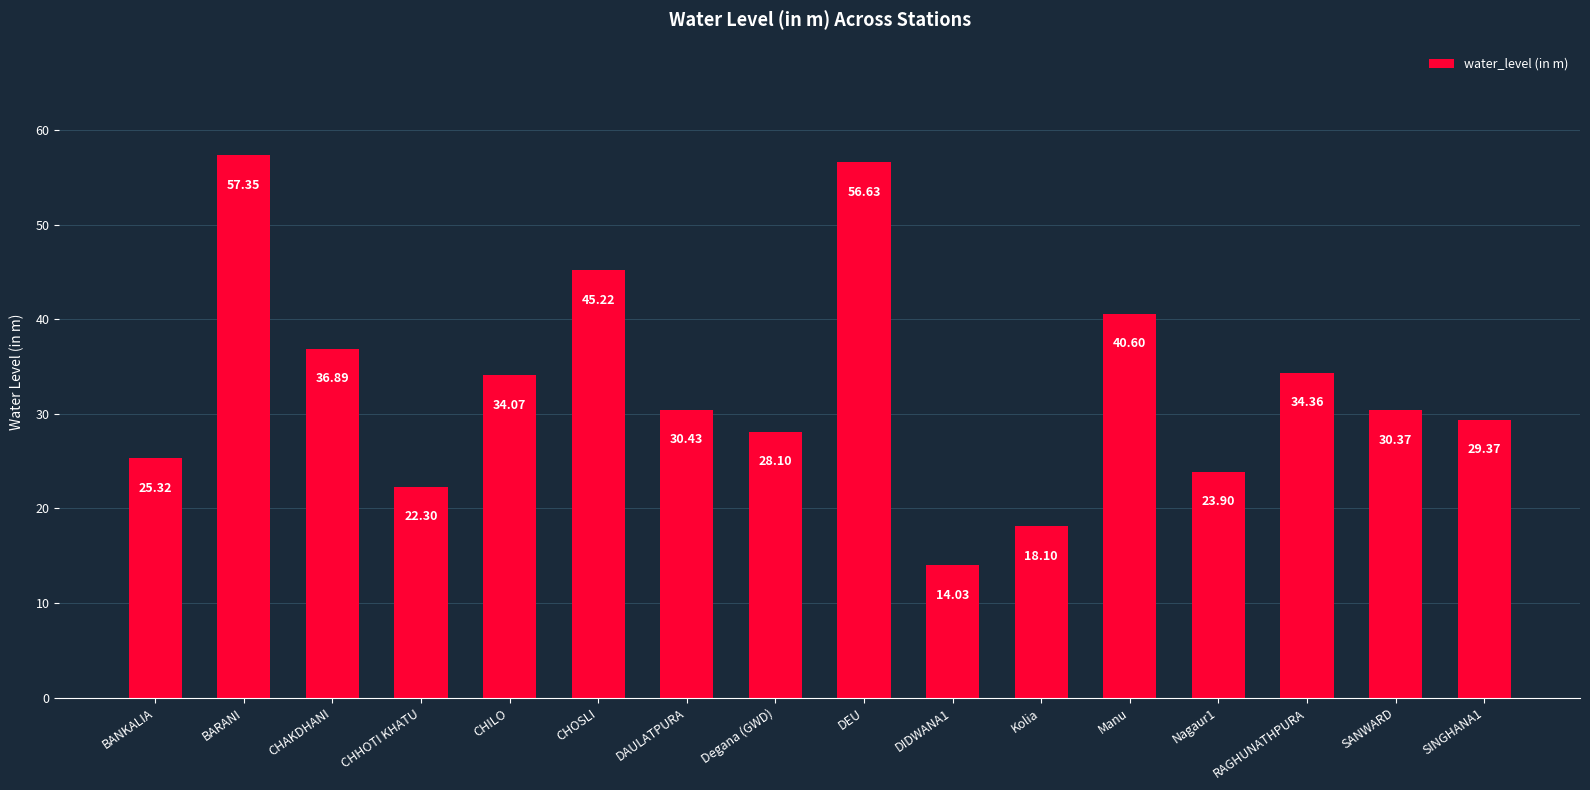

Reading left to right, transcribe all the data shown in this chart.

BANKALIA=25.3	BARANI=57.4	CHAKDHANI=36.9	CHHOTI KHATU=22.3	CHILO=34.1	CHOSLI=45.2	DAULATPURA=30.4	Degana (GWD)=28.1	DEU=56.6	DIDWANA1=14.0	Kolia=18.1	Manu=40.6	Nagaur1=23.9	RAGHUNATHPURA=34.4	SANWARD=30.4	SINGHANA1=29.4